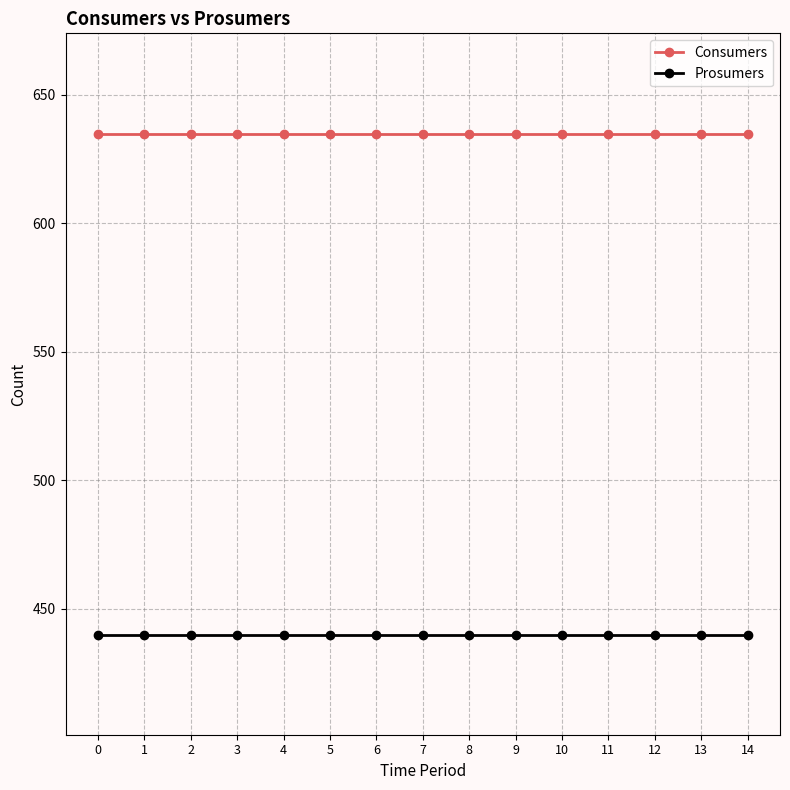

List the series in order of their peak value, lowest first.

Prosumers, Consumers